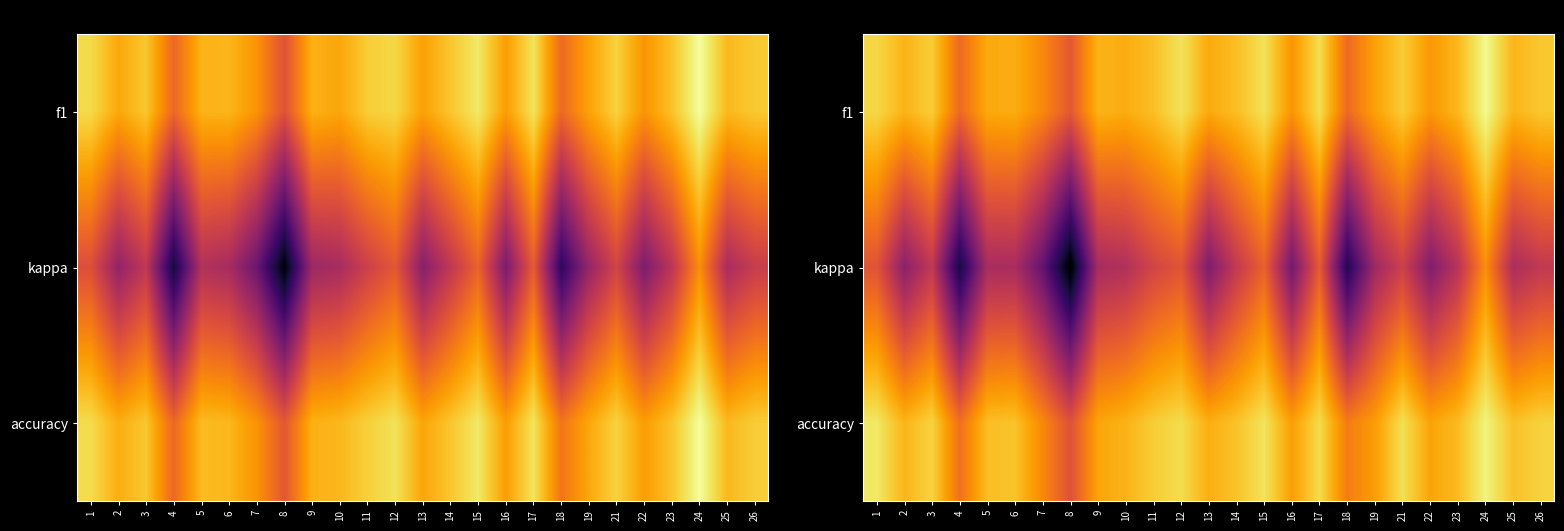

How many values in kappa are above zero?

20